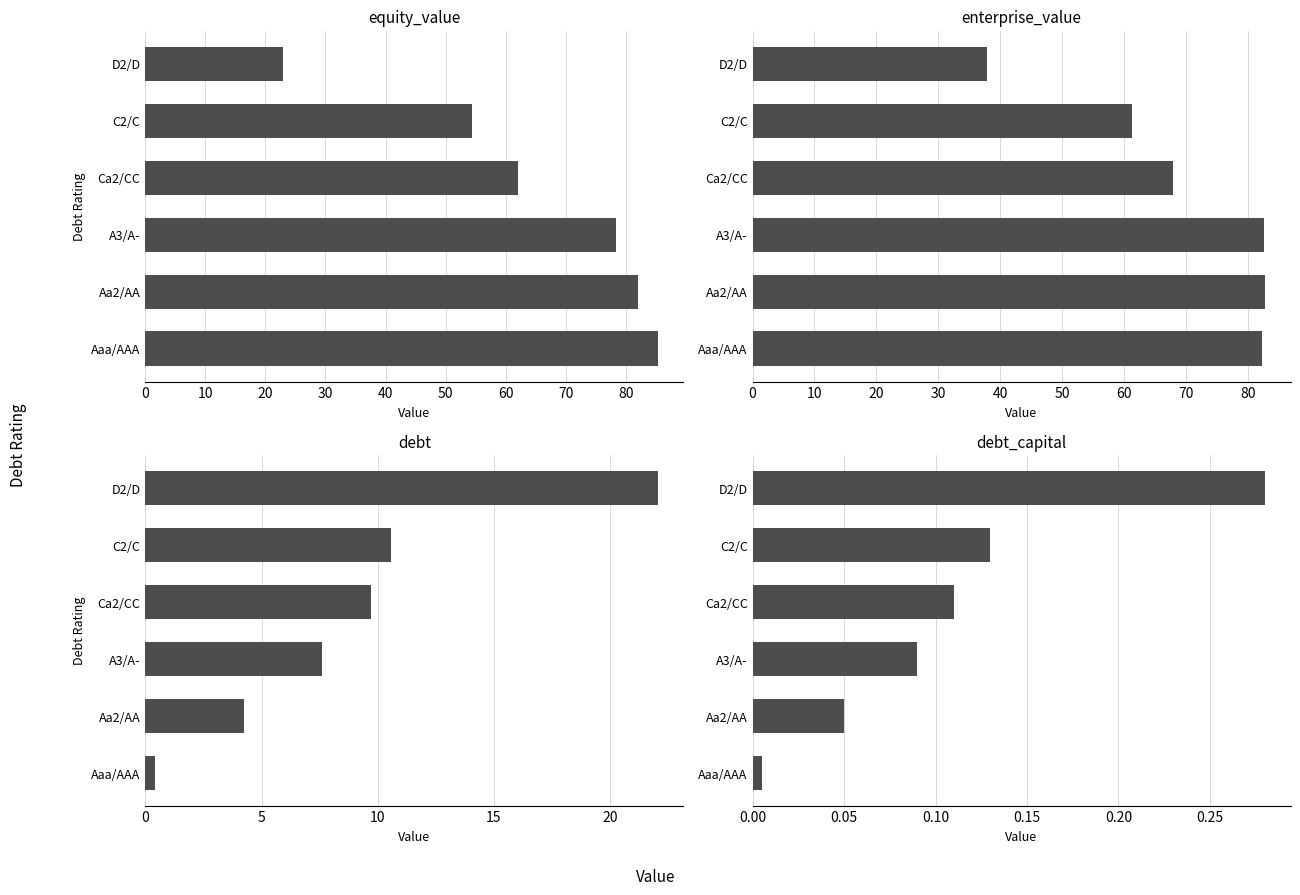

At how many categories does at least one series exceed 67?

4